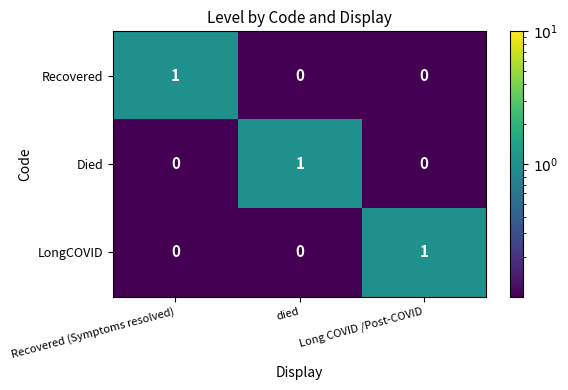

Count the LongCOVID values in the range 0 to 1.

3